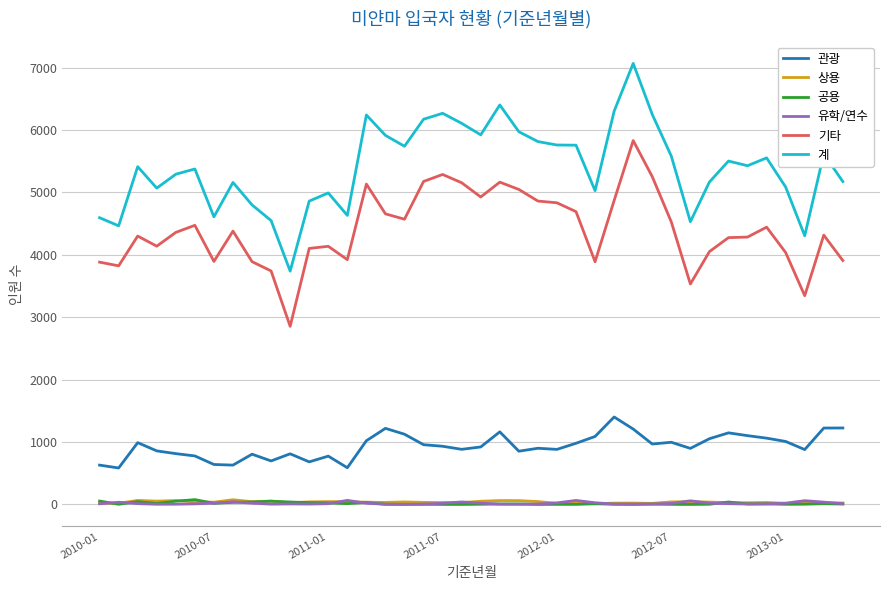

Which series has the largest total across all categories?

계